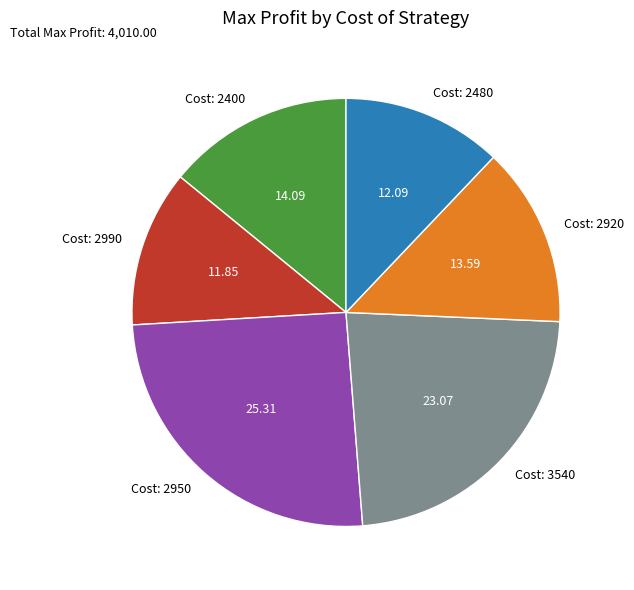

Does any single category account for the majority?

No